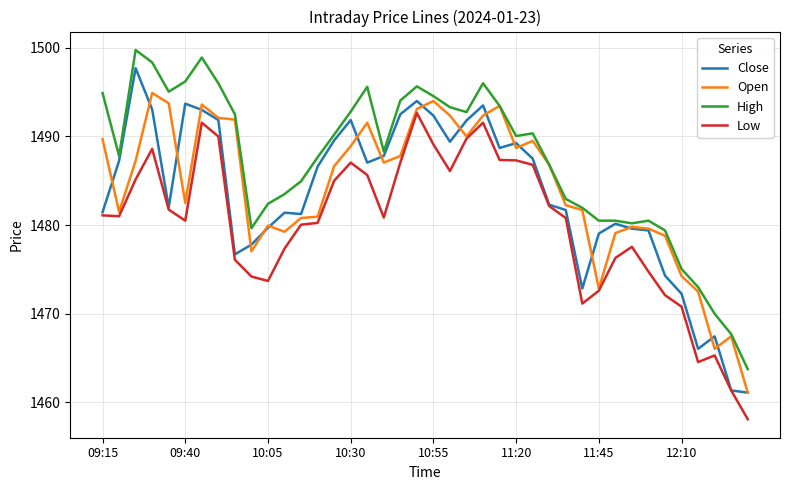

Rank the series by their maximum value, from highest to lowest.

High, Close, Open, Low